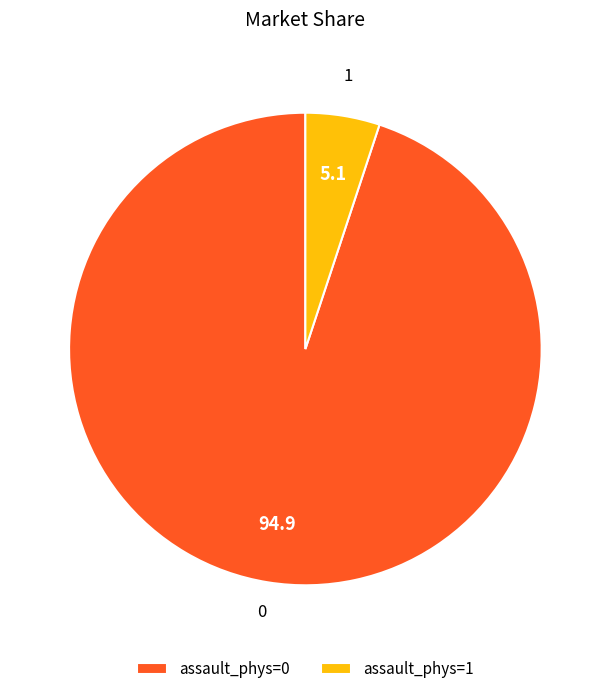

What is the ratio of the value at 0 to the value at 1?

18.7